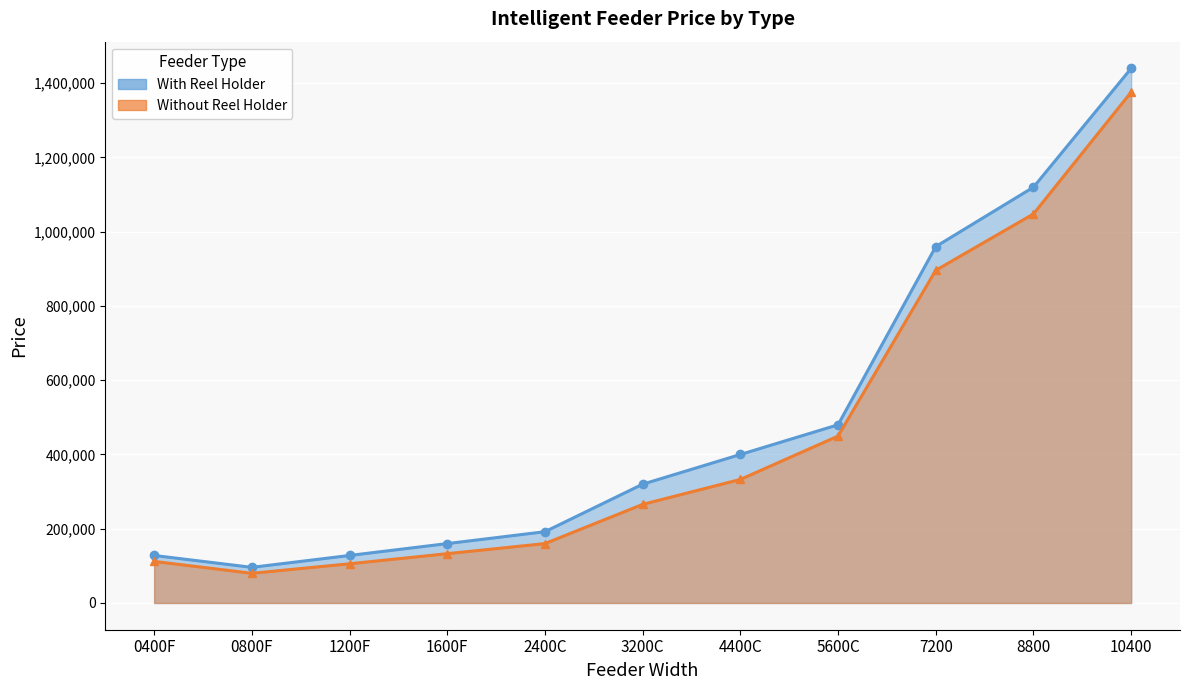

The value of With Reel Holder at 0800F is 96000. True or false?

True